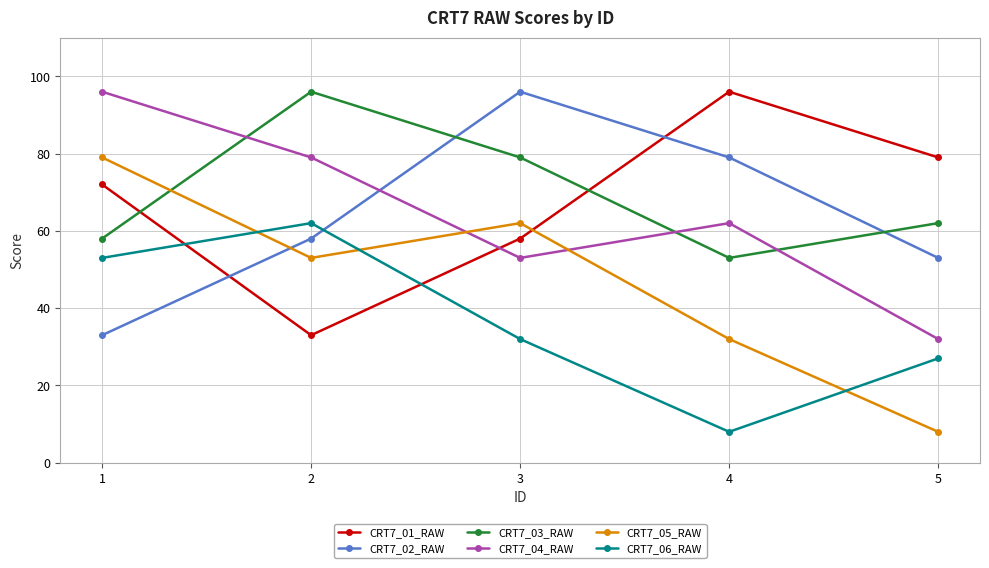

How many lines are shown in the chart?

6